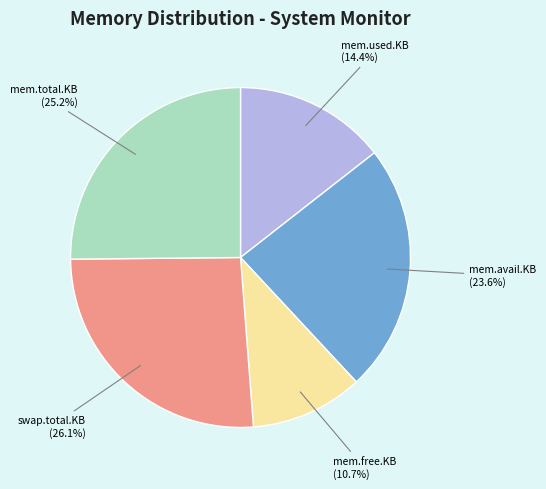

Is there any slice that represents more than half of the pie?

No